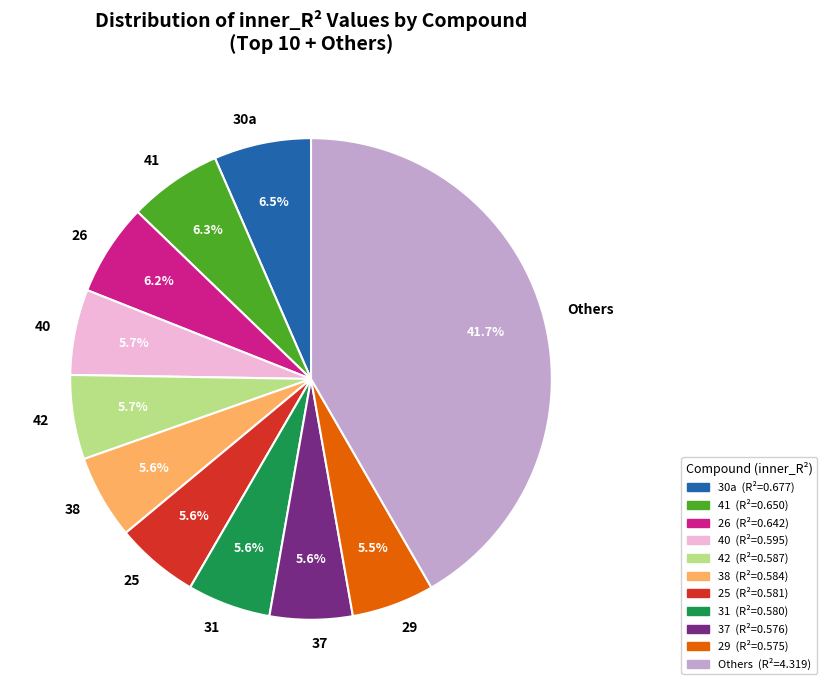

Do 42 and 38 together represent more than half of the pie?

No